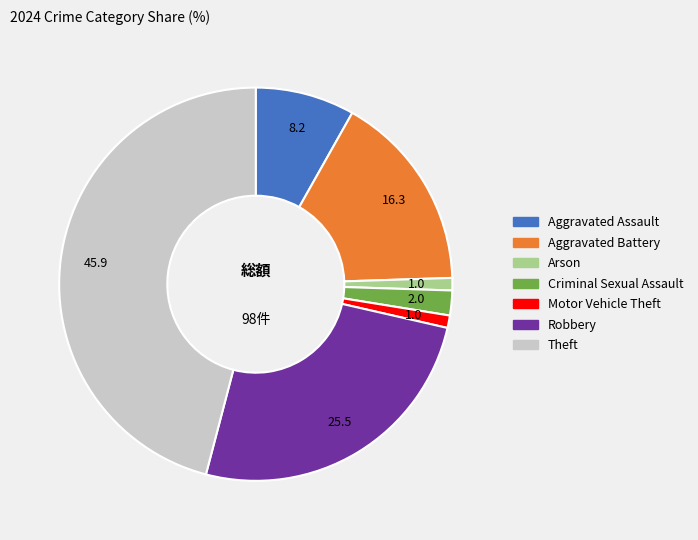

Is there a majority slice in this chart?

No